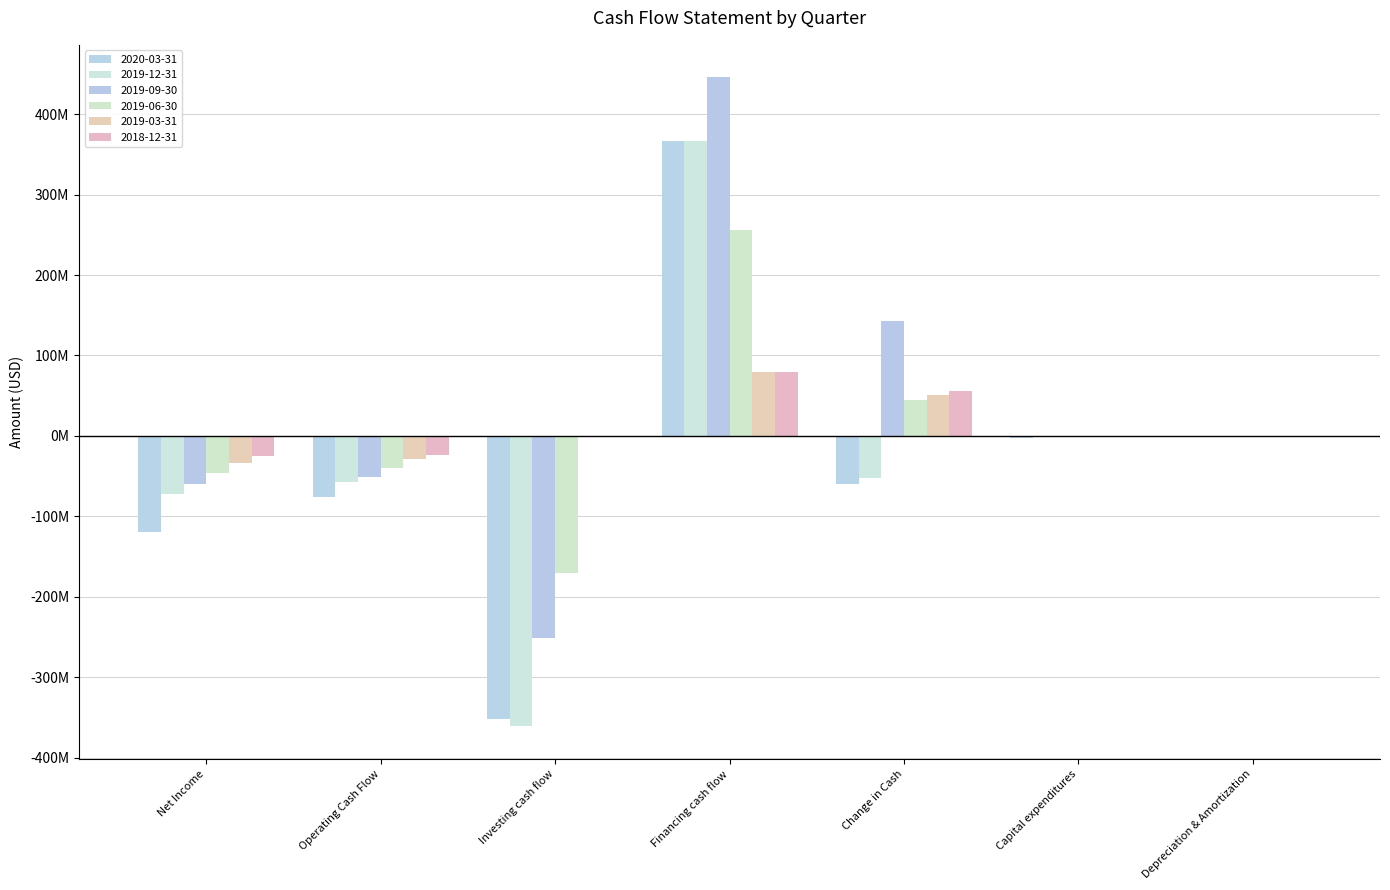

List the series in order of their peak value, lowest first.

2019-03-31, 2018-12-31, 2019-06-30, 2019-12-31, 2020-03-31, 2019-09-30